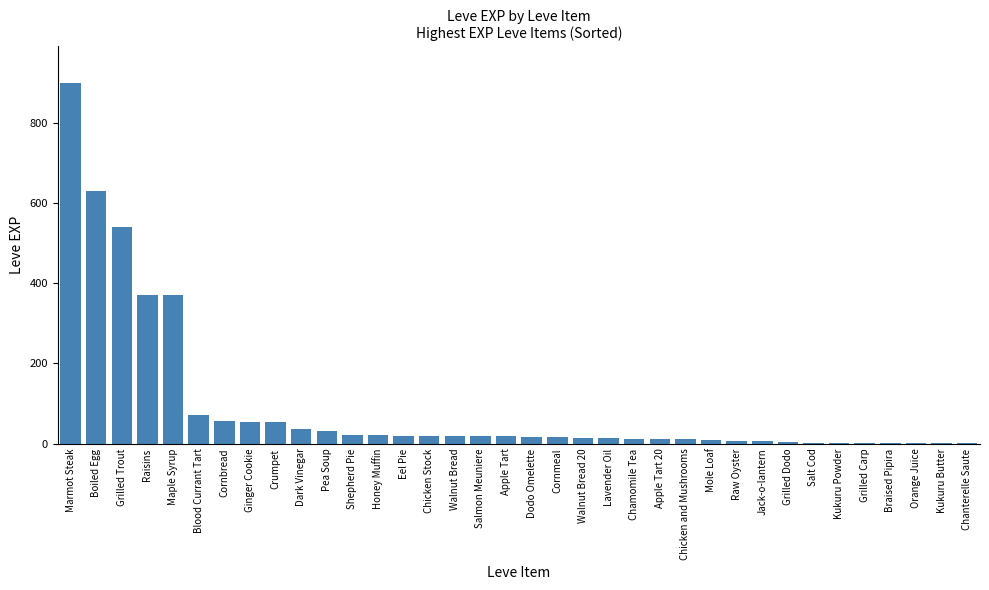

What is the maximum value shown in the chart?

900